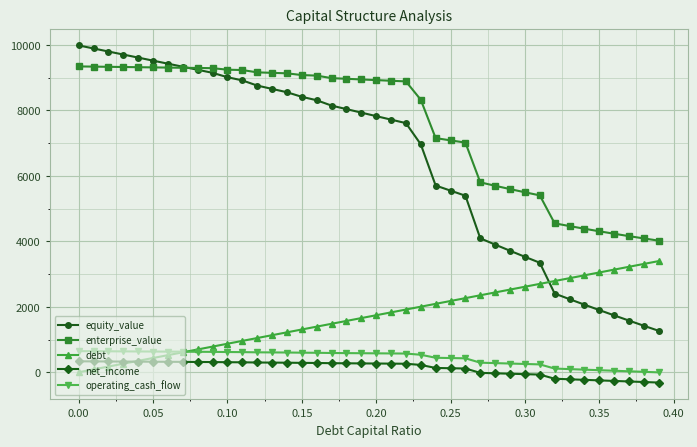

How many lines are shown in the chart?

5